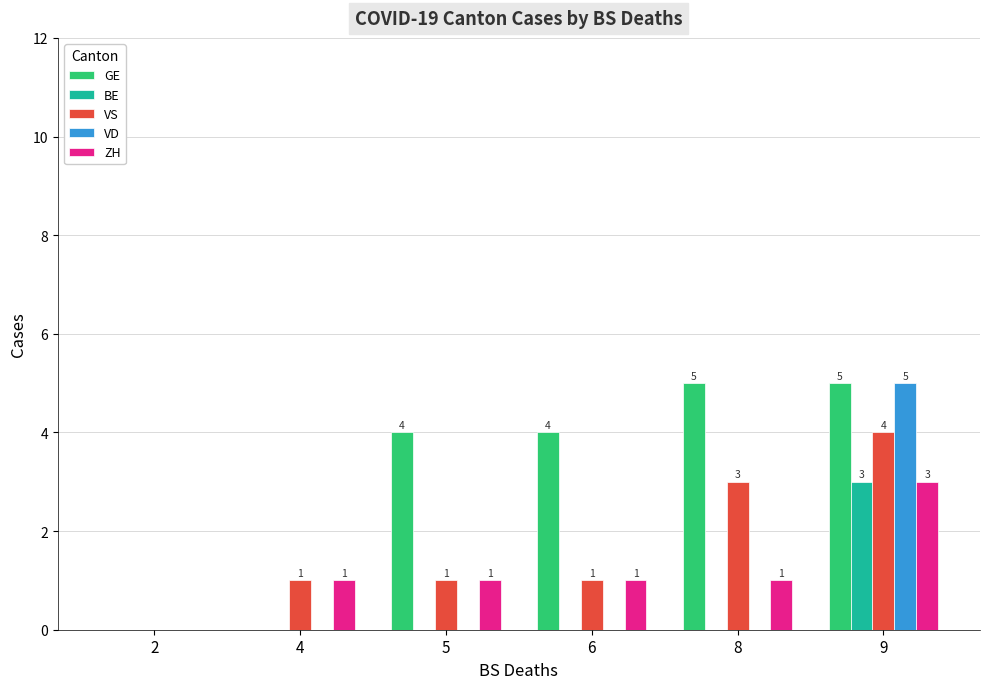

How many values in the BE series exceed 0?

1